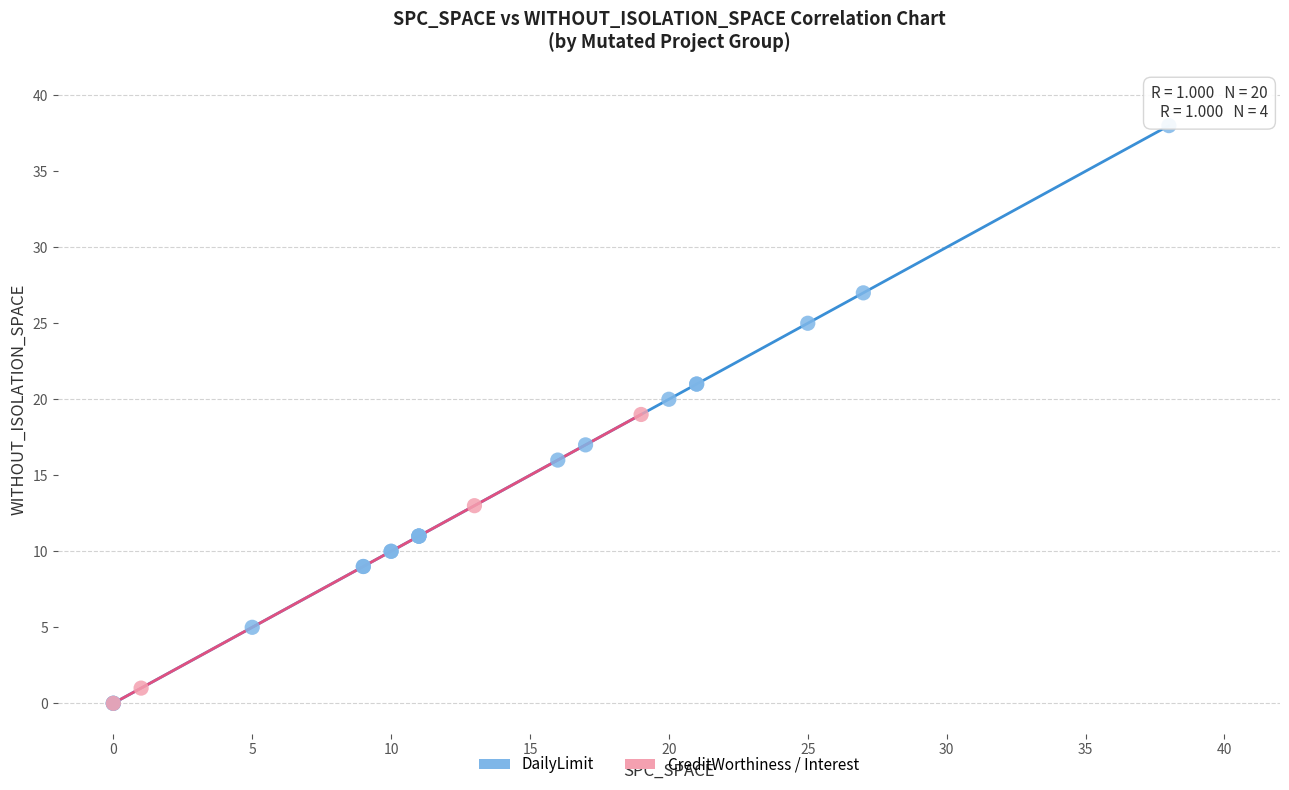

Which series contains the highest Y value?

DailyLimit